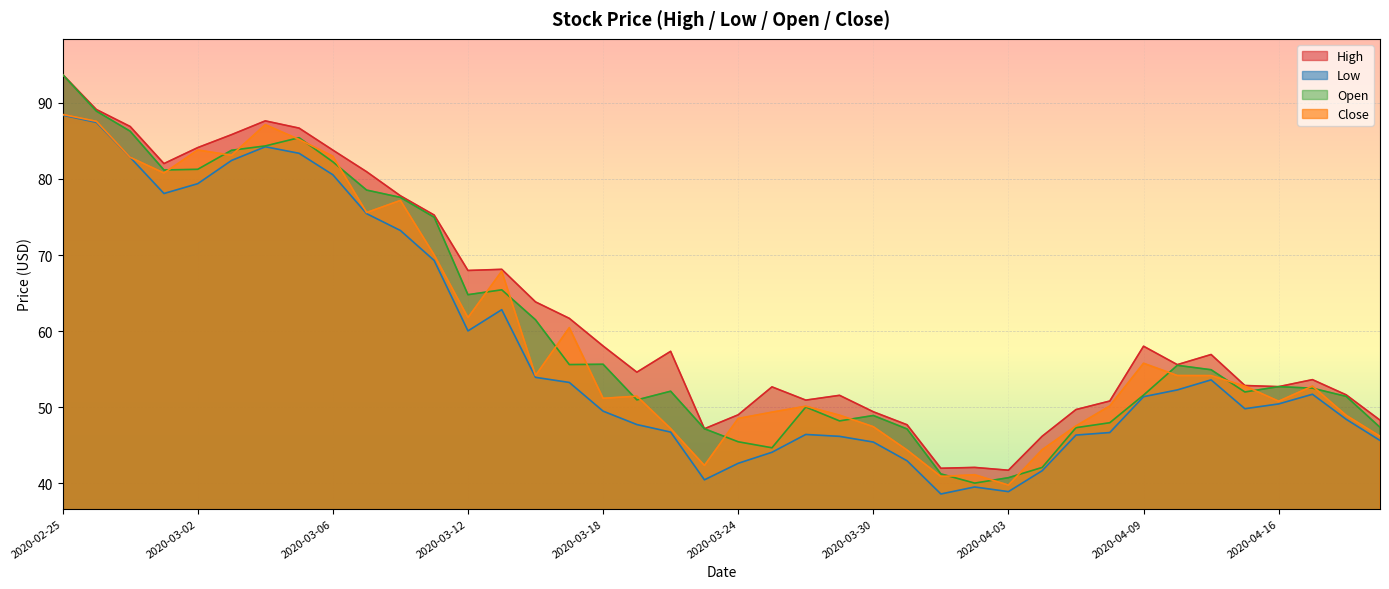

What is the minimum value for High?

41.7